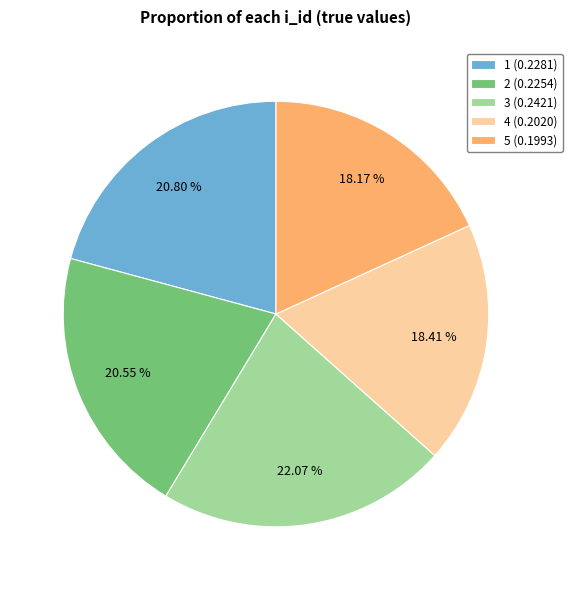

Is the sum of 4 and 3 greater than half?

No